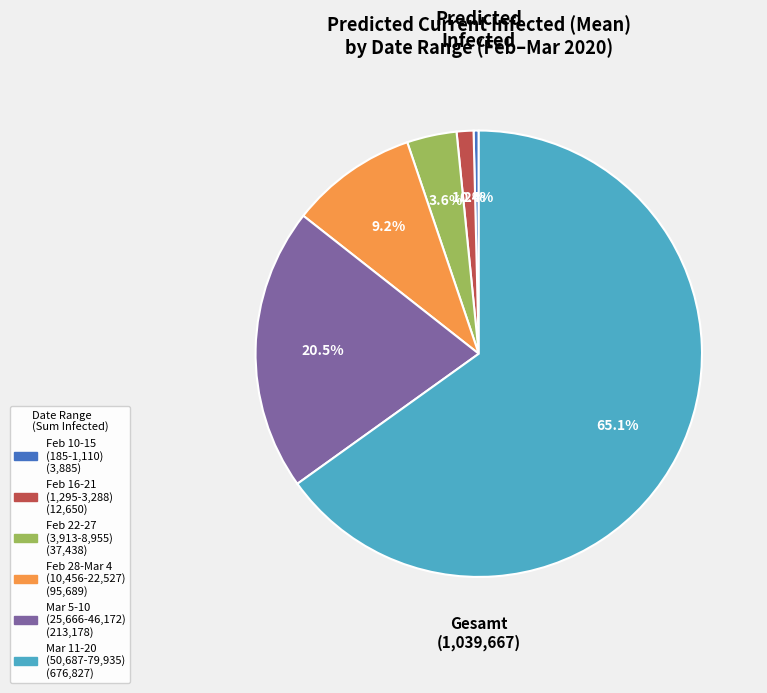

Is there any slice that represents more than half of the pie?

Yes